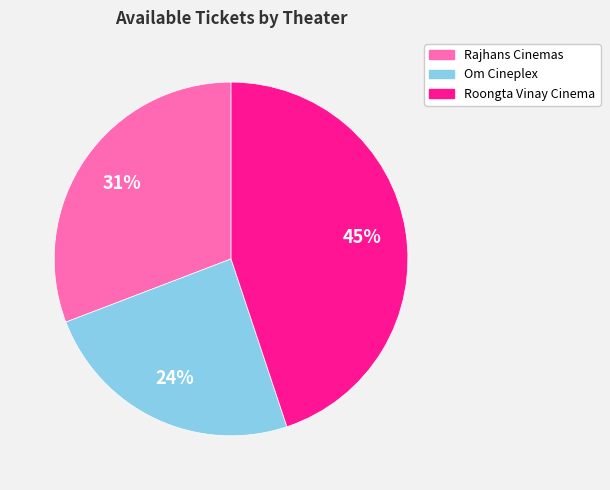

To the nearest percent, what is the average slice percentage?

33%